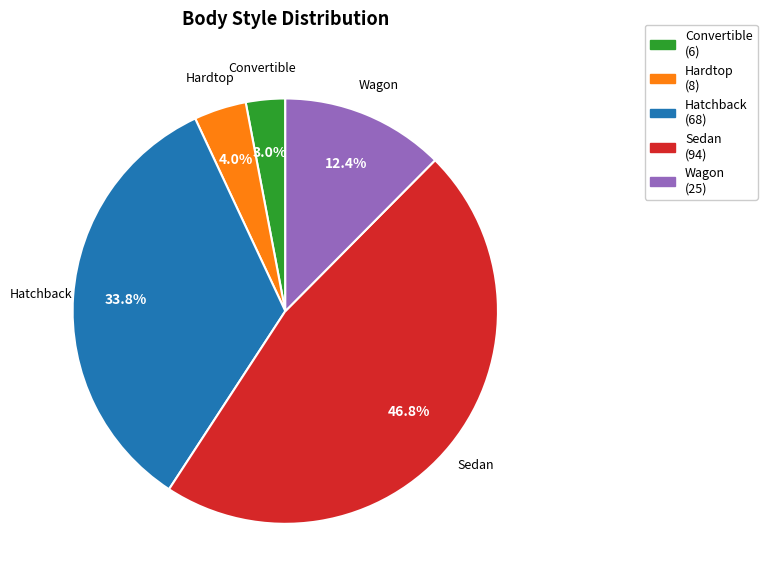

Is there a majority slice in this chart?

No